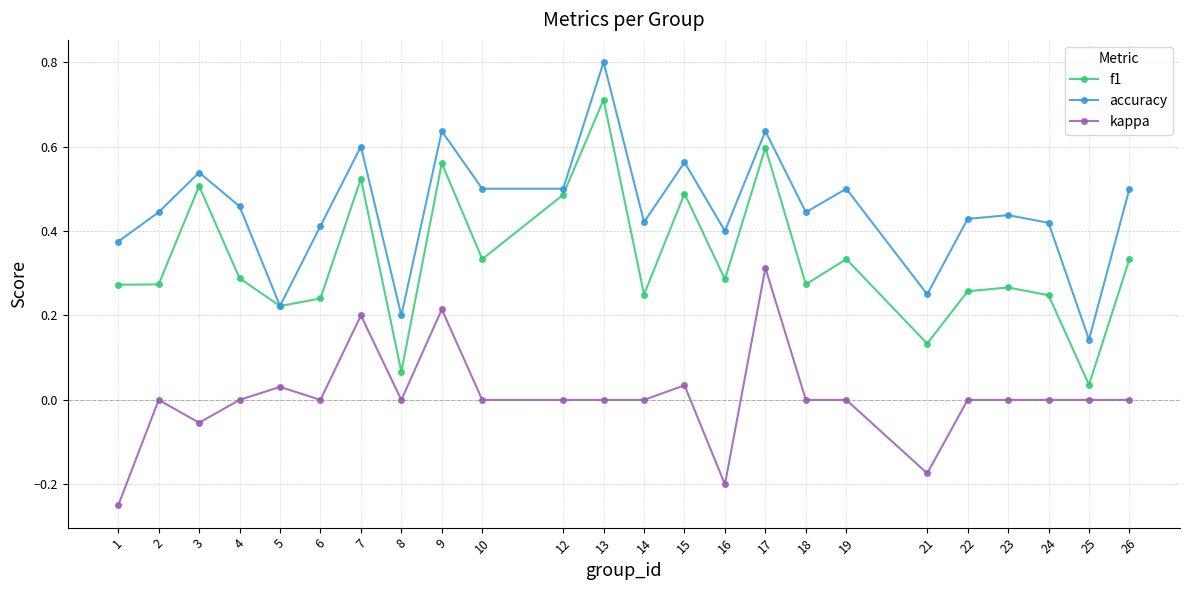

List the series in order of their overall mean, lowest first.

kappa, f1, accuracy